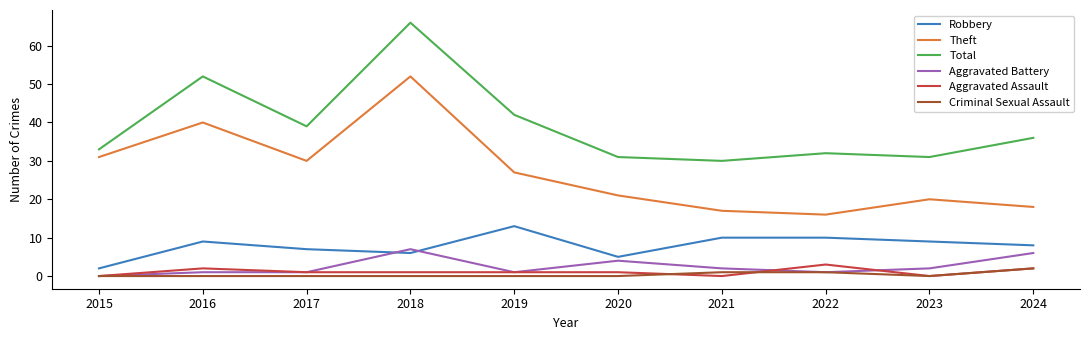

Rank the series at 2016 from highest to lowest value.

Total, Theft, Robbery, Aggravated Assault, Aggravated Battery, Criminal Sexual Assault